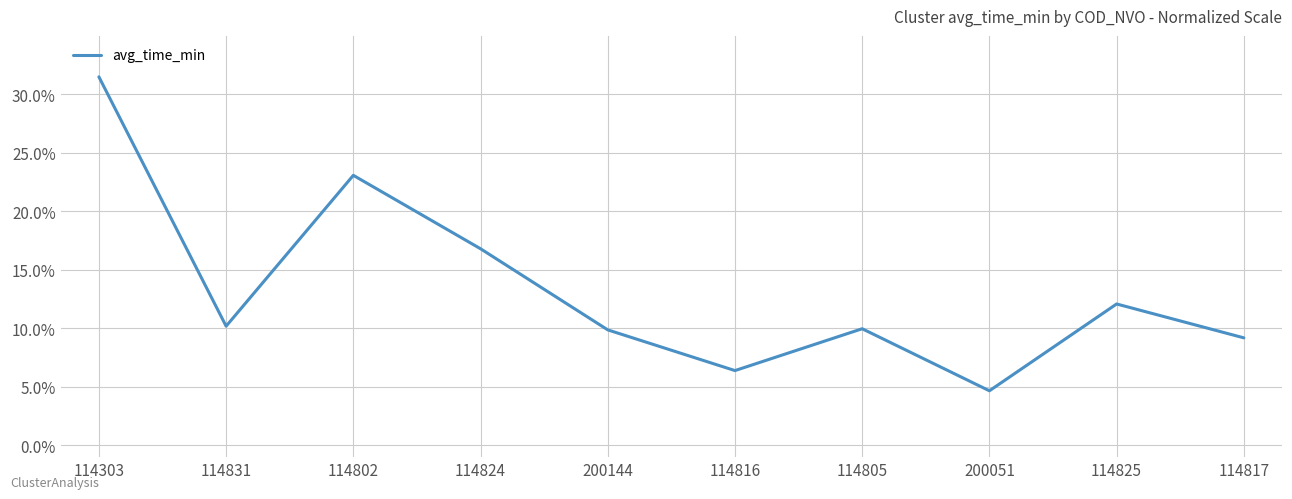

How many interior local valleys (lower than both neighbors) does the data have?

3